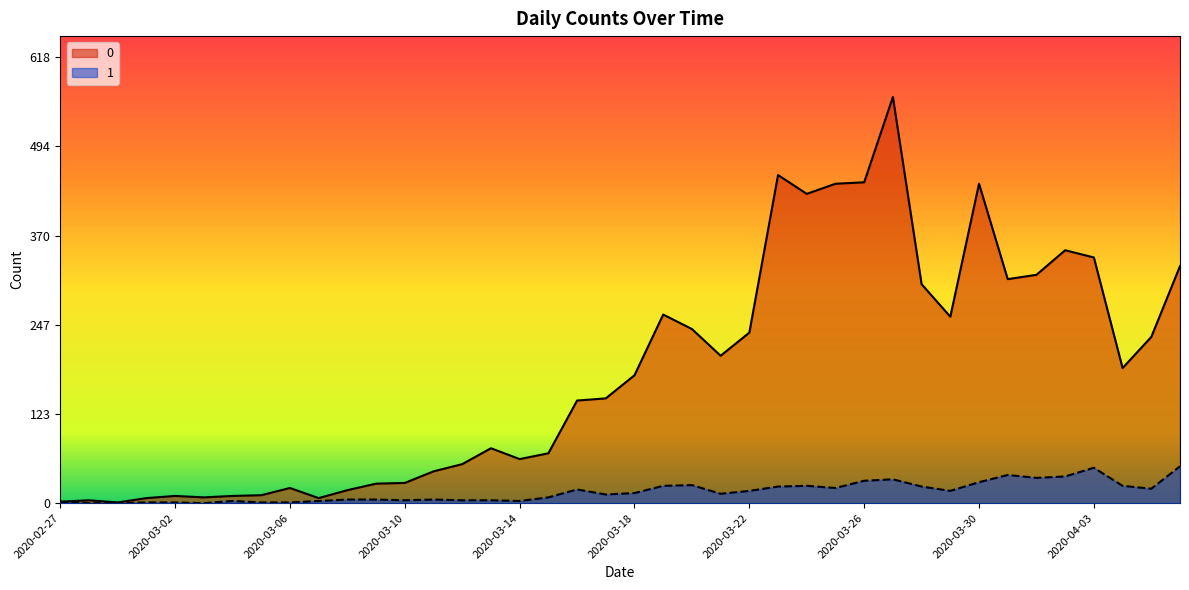

Where is the first local maximum for 0?

2020-02-28